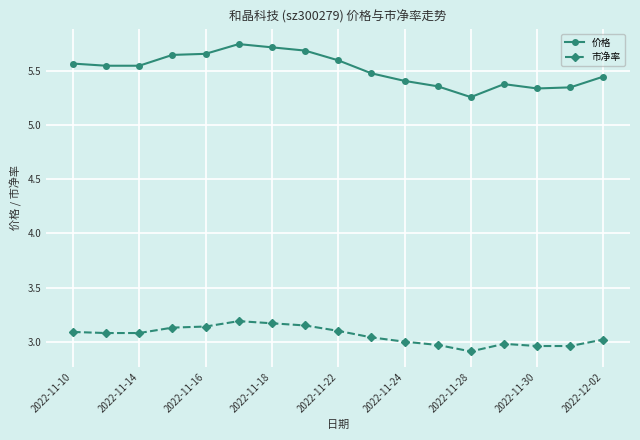

What are all the series names shown in the legend?

价格, 市净率